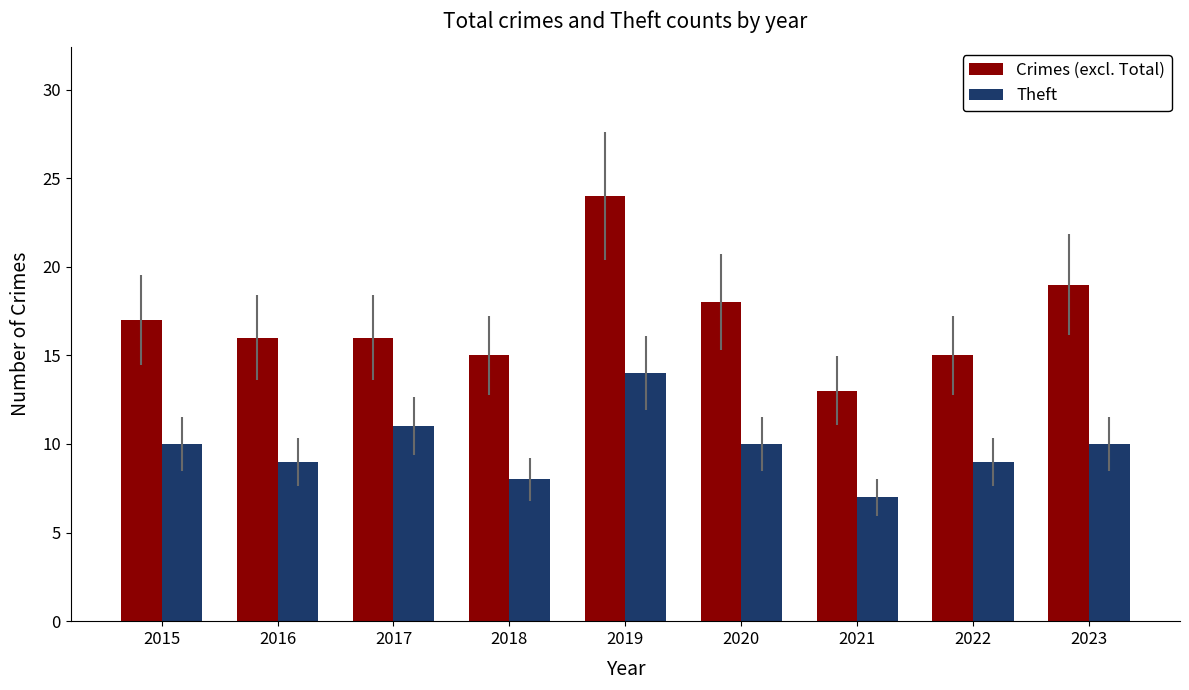

How many data points in Theft are less than 10?

4